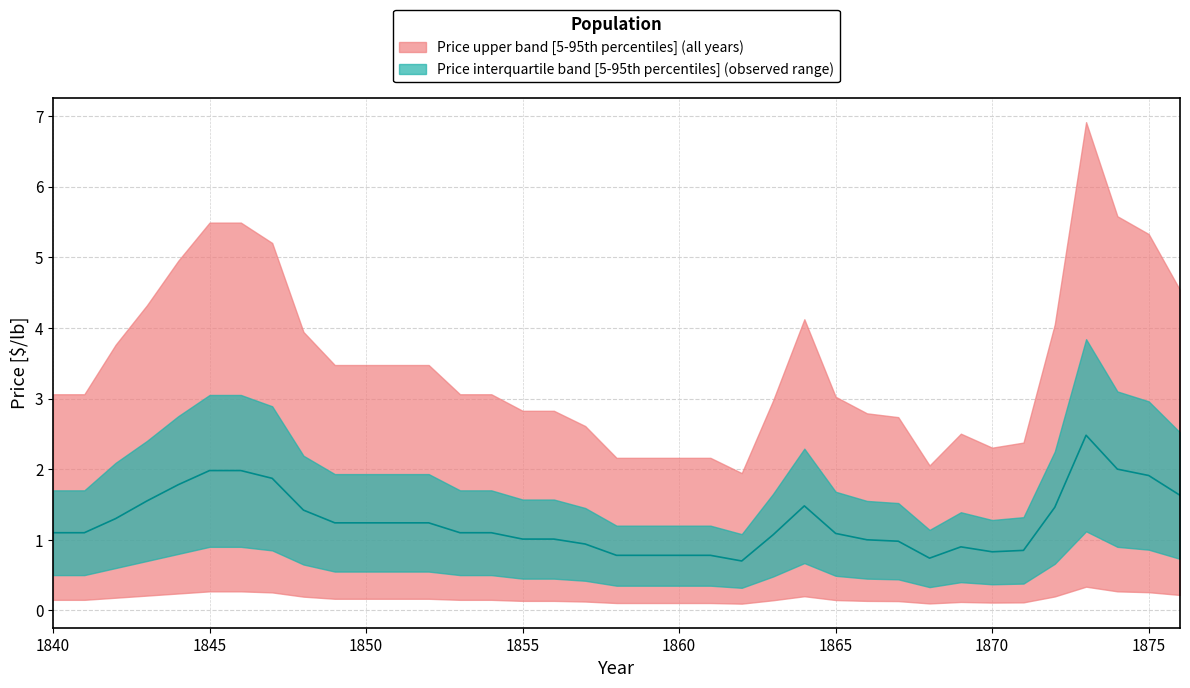

List the labels in order of price_median value, largest first.

1873, 1874, 1845, 1846, 1875, 1847, 1844, 1876, 1843, 1864, 1872, 1848, 1842, 1849, 1850, 1851, 1852, 1840, 1841, 1853, 1854, 1865, 1863, 1855, 1856, 1866, 1867, 1857, 1869, 1871, 1870, 1858, 1859, 1860, 1861, 1868, 1862